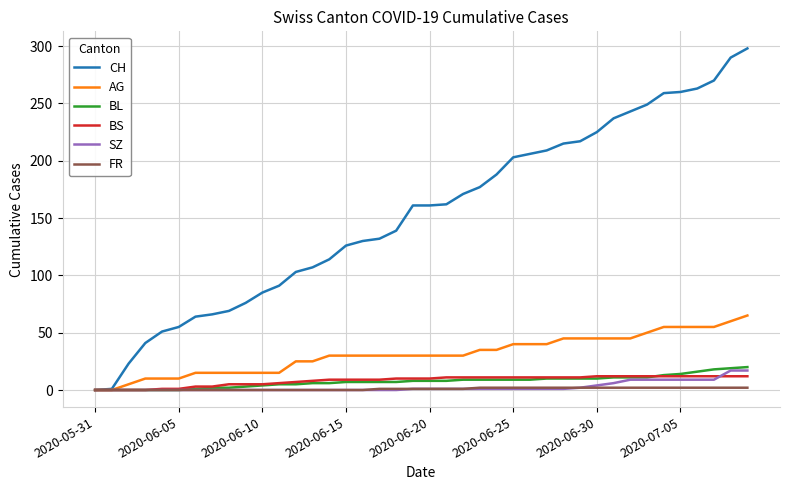

Which series has the largest total across all categories?

CH